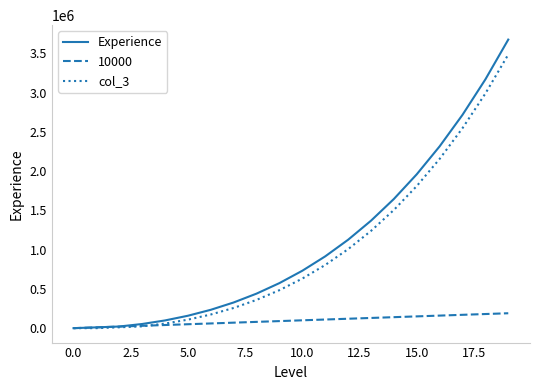

Which series has the widest spread of values?

Experience